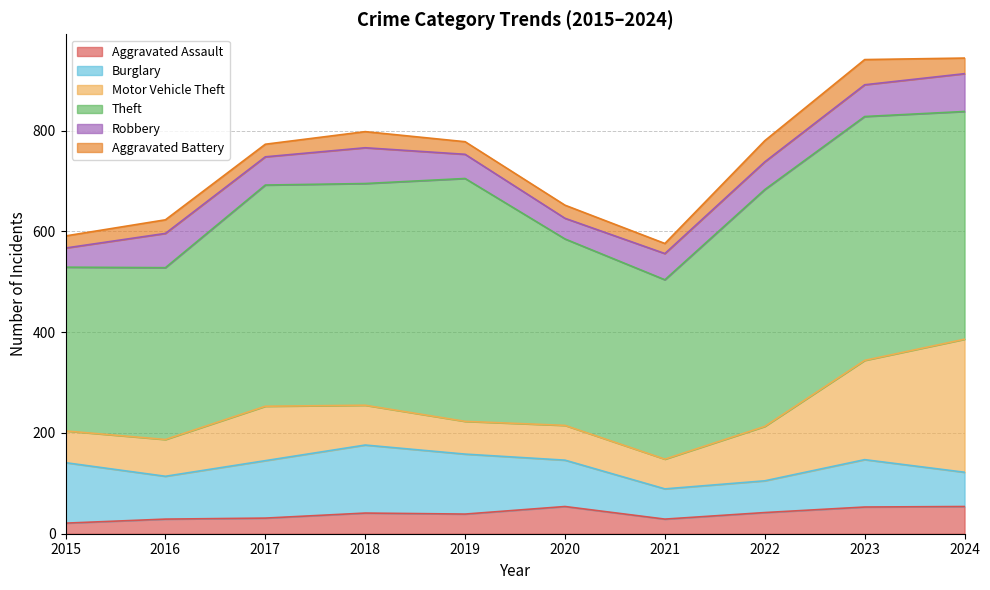

The value of Burglary at 2016 is 48. True or false?

False